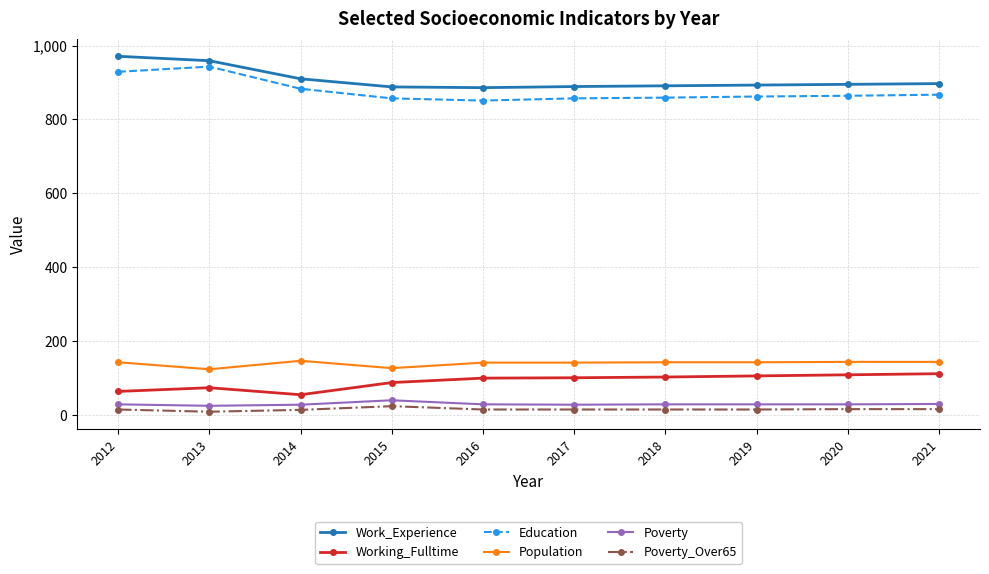

True or false: Poverty_Over65 and Working_Fulltime intersect in this chart.

False